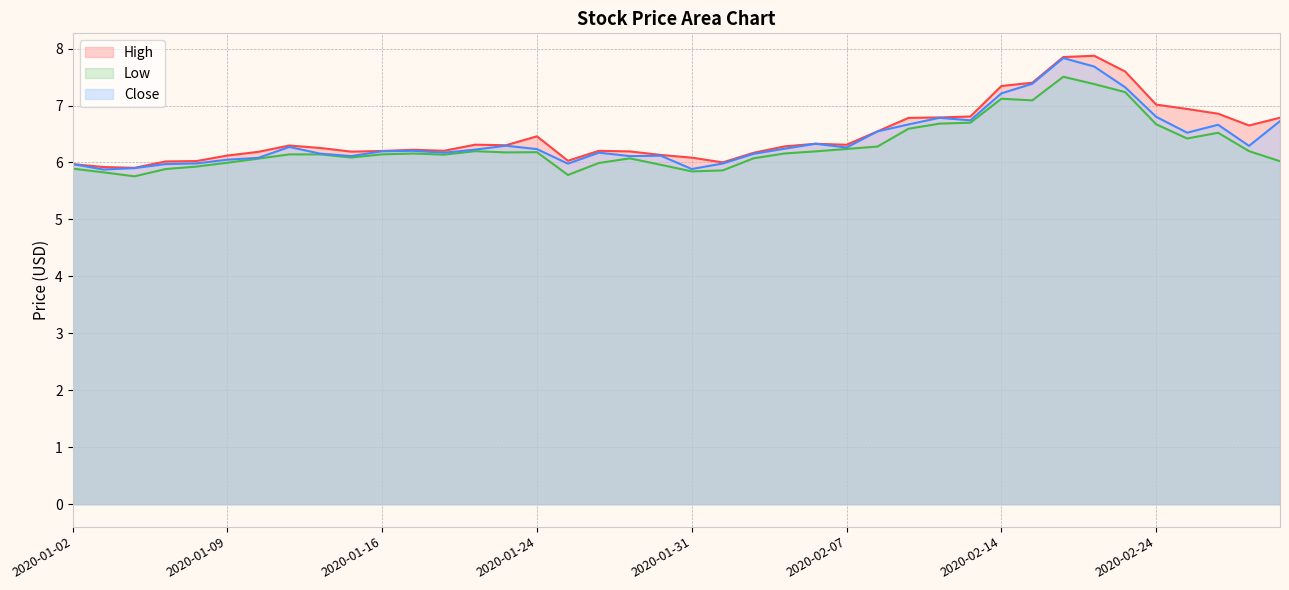

What are all the series names shown in the legend?

High, Low, Close